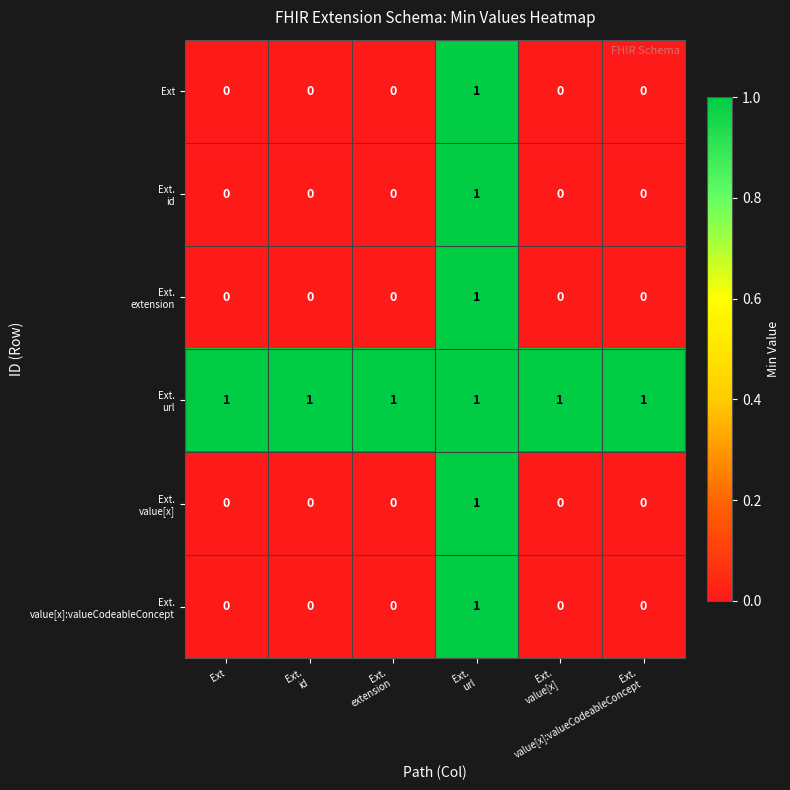

How many data points does each series have?

6